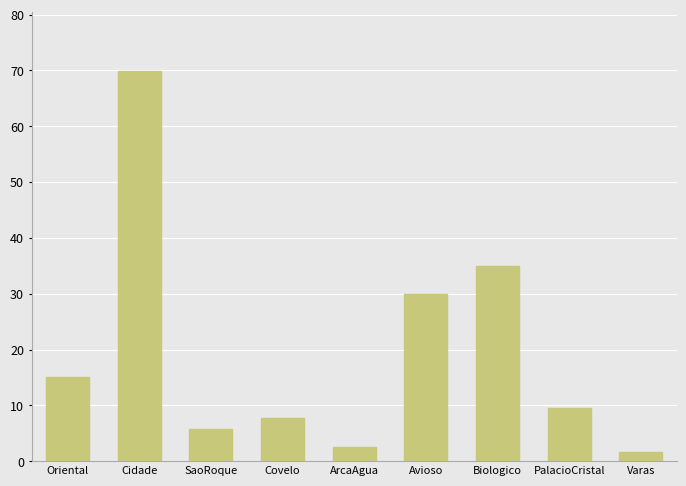

The chart shows a value of 69.9 at Cidade. True or false?

True